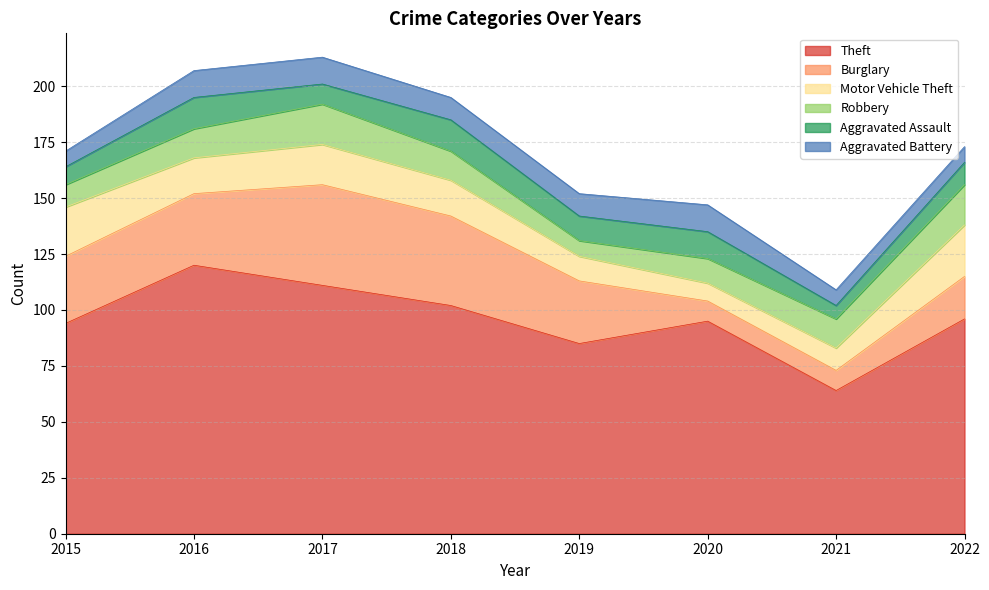

At which label does Burglary reach its peak?

2017